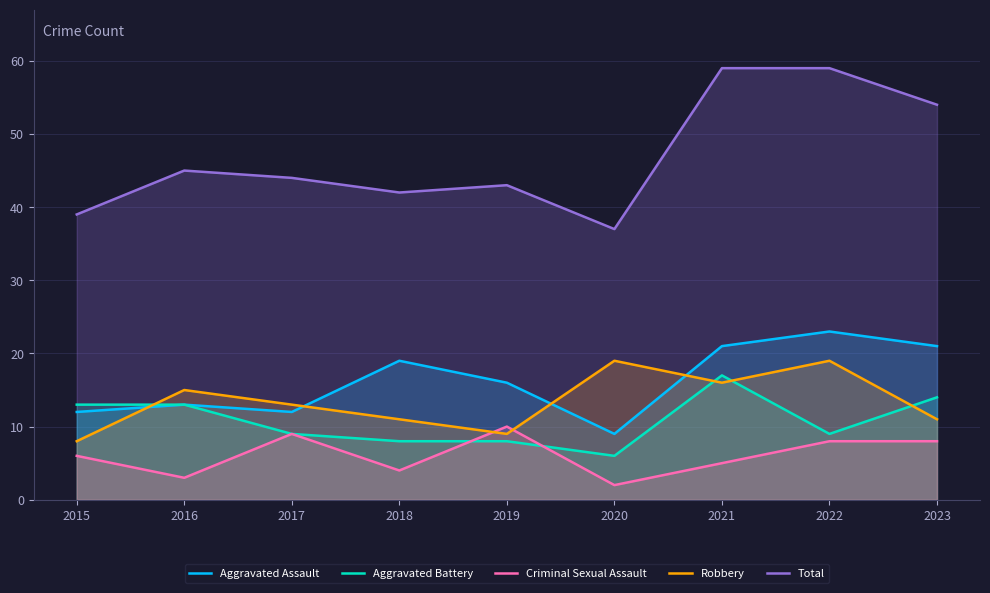

Reading left to right, what are all the values shown in this chart?

Aggravated Assault: 12	13	12	19	16	9	21	23	21
Aggravated Battery: 13	13	9	8	8	6	17	9	14
Criminal Sexual Assault: 6	3	9	4	10	2	5	8	8
Robbery: 8	15	13	11	9	19	16	19	11
Total: 39	45	44	42	43	37	59	59	54